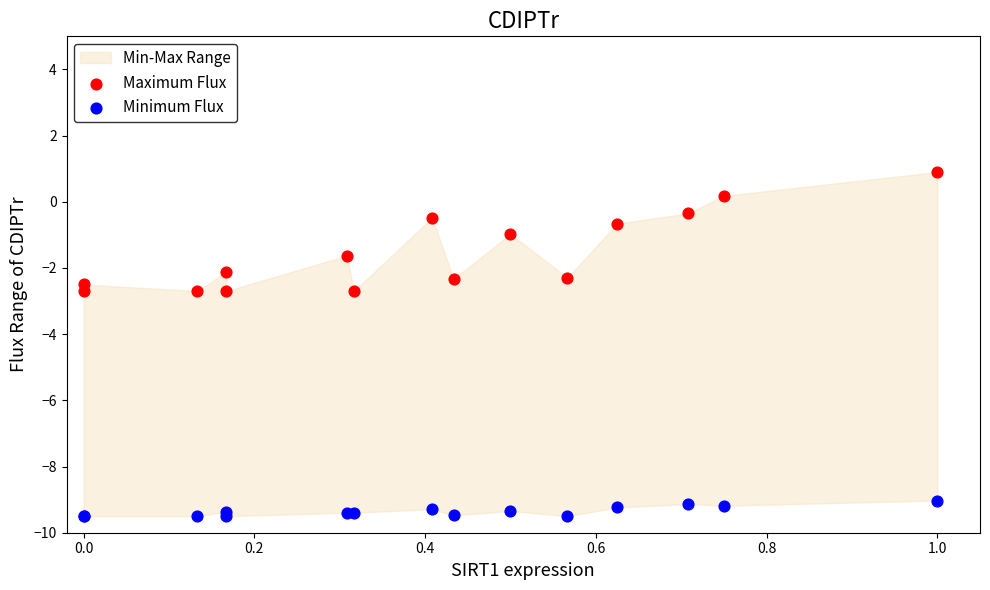

What is the X range (max minus min) for the scatter plot?

1.0